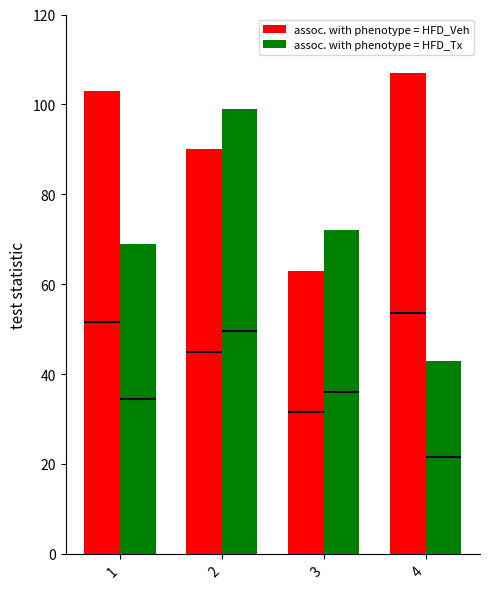

What is the spread (max minus min) of values at 3?

9